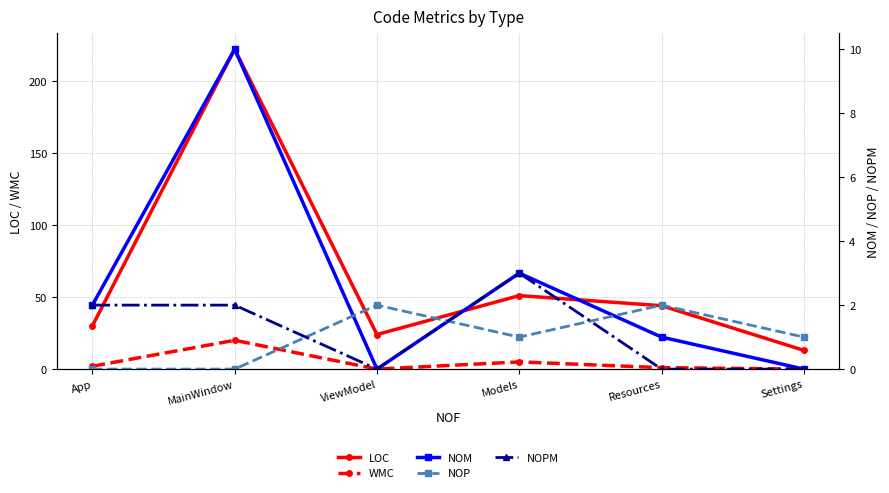

Where does the NOM series first go above 2?

MainWindow